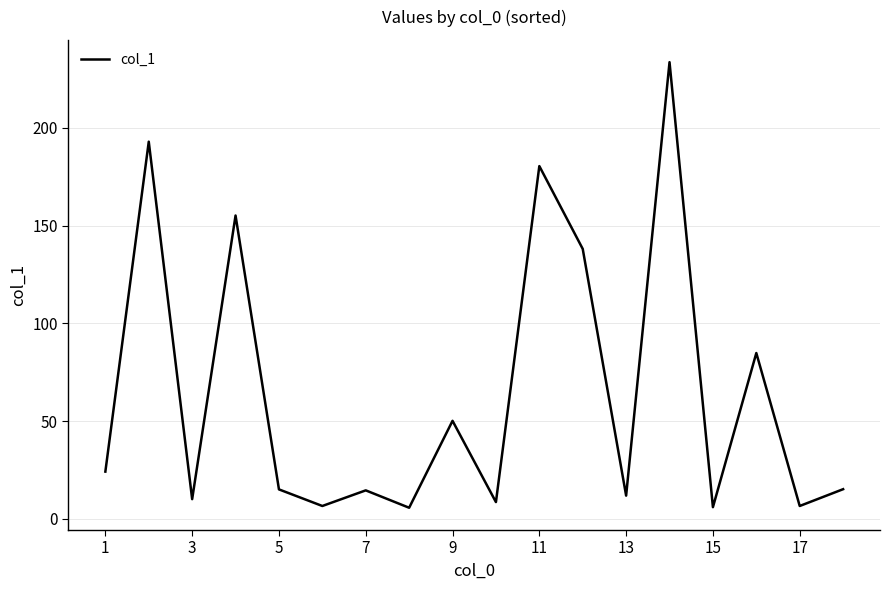

What is the minimum value shown in the chart?

5.6